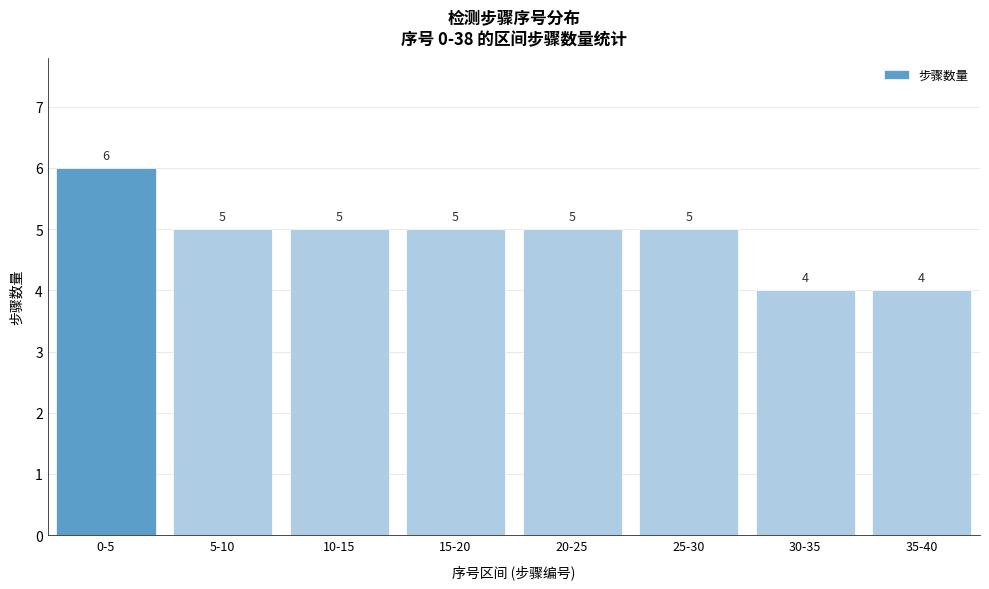

Reading right to left, extract all data points from this chart.

35-40=4	30-35=4	25-30=5	20-25=5	15-20=5	10-15=5	5-10=5	0-5=6